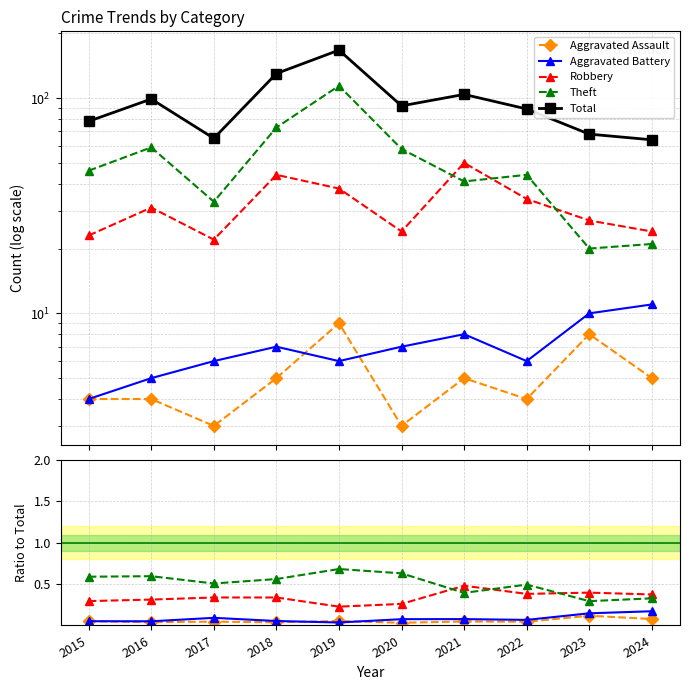

How many lines are shown in the chart?

5